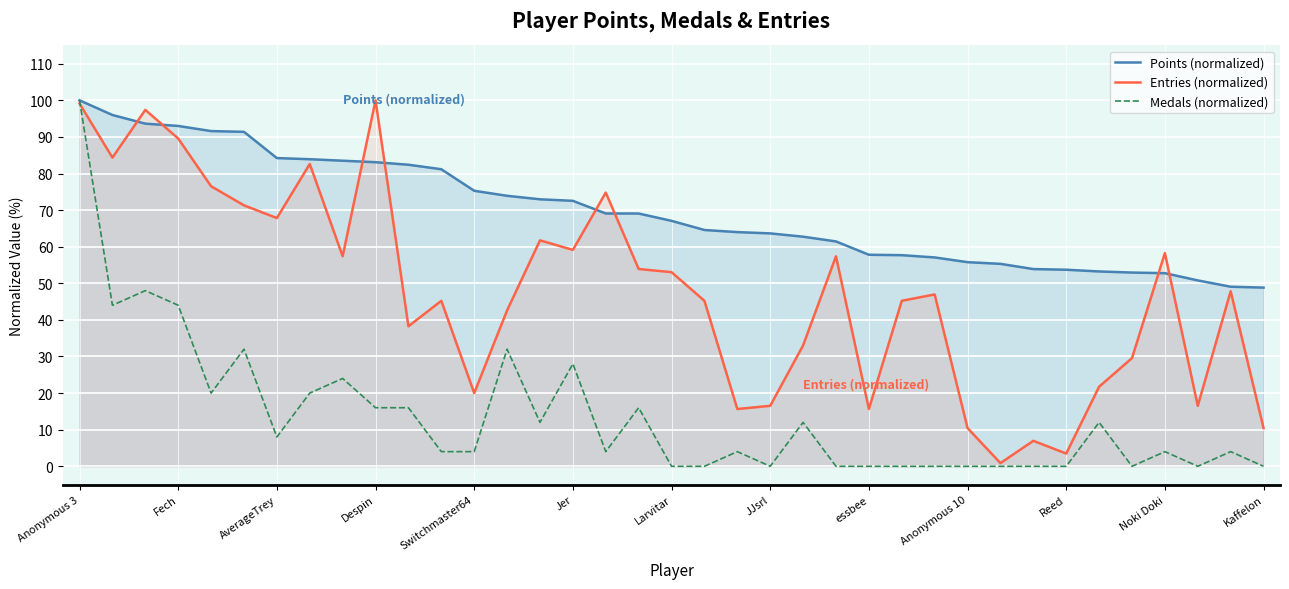

Reading right to left, extract all data points from this chart.

Points (normalized): 48.8	49.1	50.8	52.8	52.9	53.2	53.7	53.9	55.3	55.8	57.1	57.7	57.8	61.4	62.7	63.6	64.0	64.6	67.1	69.1	69.1	72.5	73.0	73.9	75.3	81.2	82.4	83.1	83.5	83.9	84.2	91.4	91.6	93.0	93.6	96.0	100.0
Entries (normalized): 10.4	47.8	16.5	58.3	29.6	21.7	3.5	7.0	0.9	10.4	47.0	45.2	15.7	57.4	33.0	16.5	15.7	45.2	53.0	53.9	74.8	59.1	61.7	42.6	20.0	45.2	38.3	100.0	57.4	82.6	67.8	71.3	76.5	89.6	97.4	84.3	99.1
Medals (normalized): 0.0	4.0	0.0	4.0	0.0	12.0	0.0	0.0	0.0	0.0	0.0	0.0	0.0	0.0	12.0	0.0	4.0	0.0	0.0	16.0	4.0	28.0	12.0	32.0	4.0	4.0	16.0	16.0	24.0	20.0	8.0	32.0	20.0	44.0	48.0	44.0	100.0